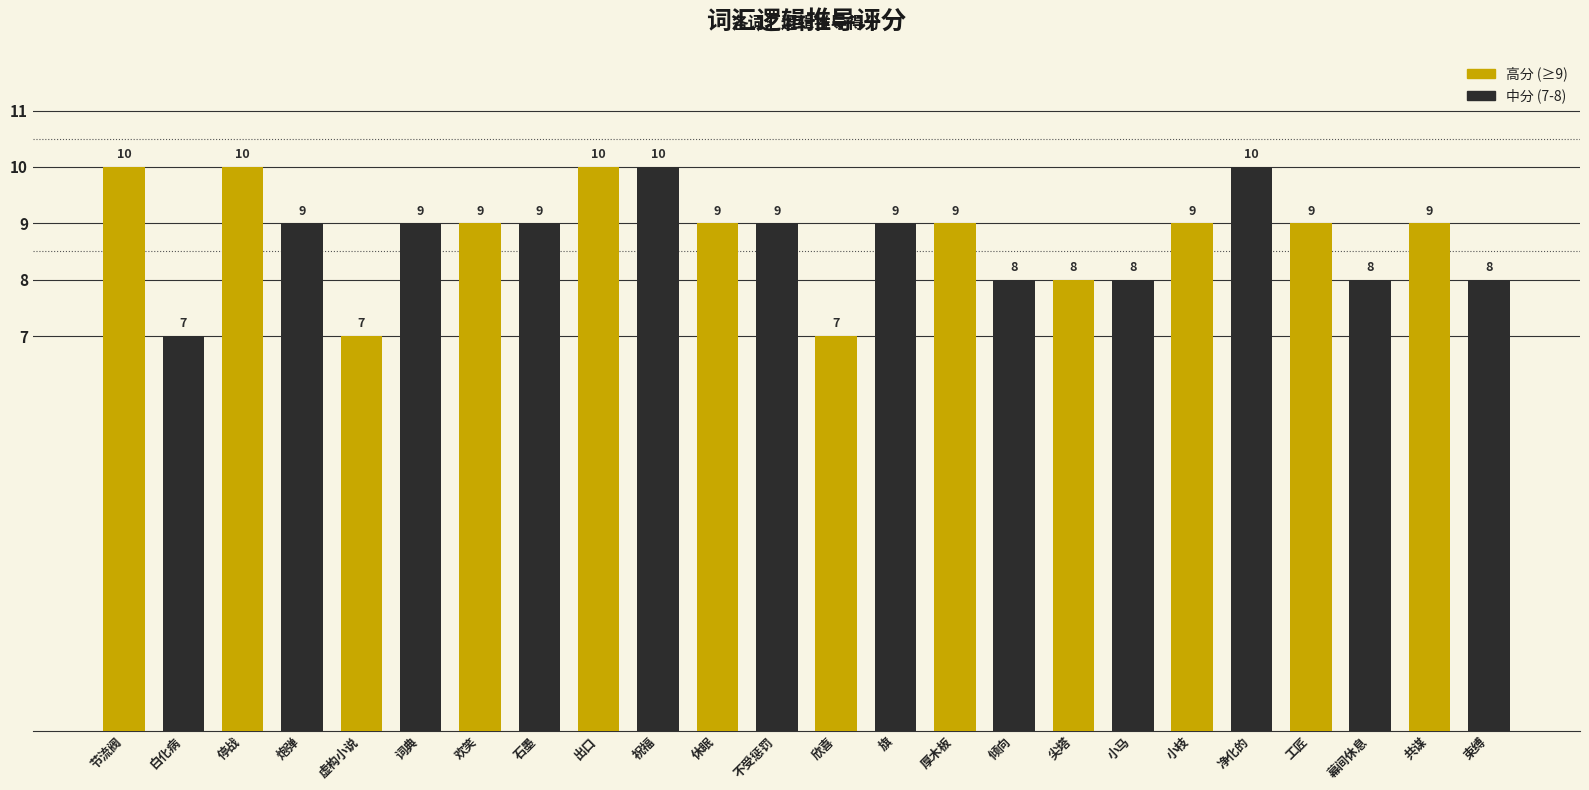

What is the approximate value at 倾向?

8